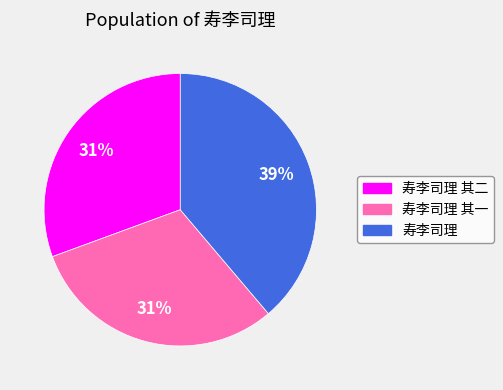

Which category has the biggest portion of the pie?

寿李司理